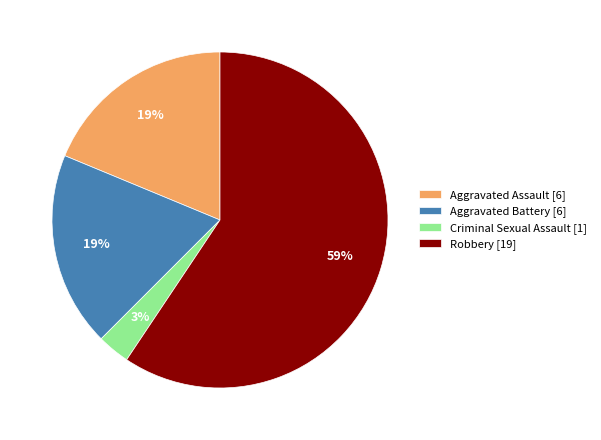

Which slice is the smallest?

Criminal Sexual Assault